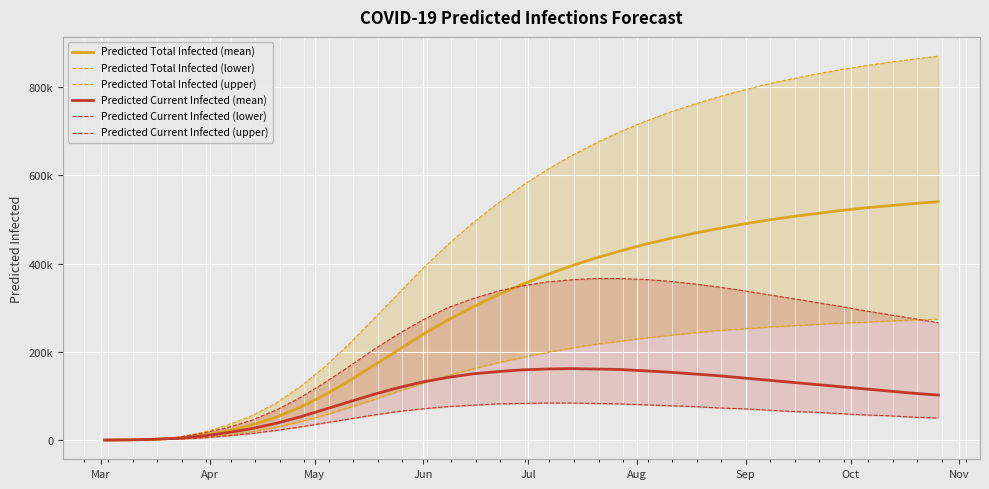

Which series has the largest range (max minus min)?

Predicted Total Infected (upper)